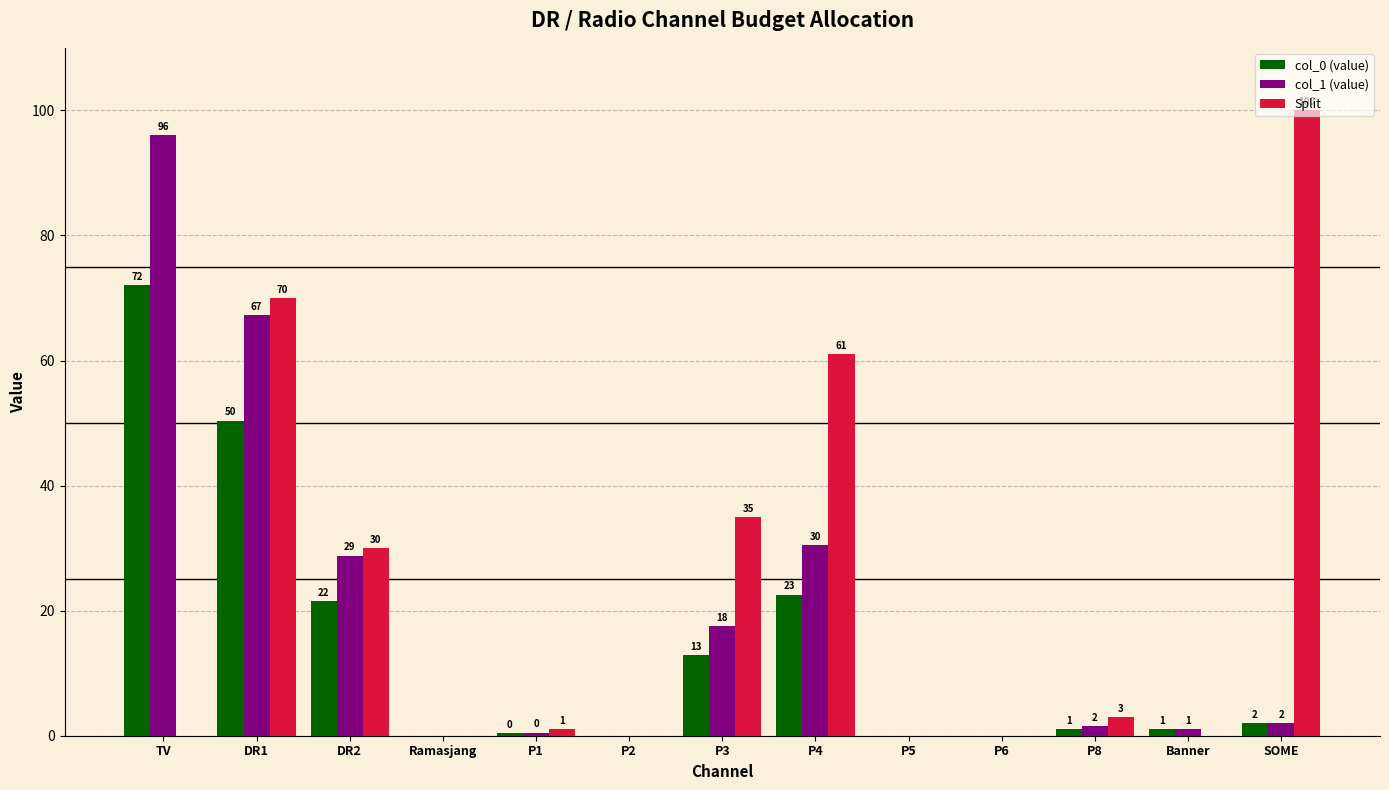

Which series has the largest range (max minus min)?

Split